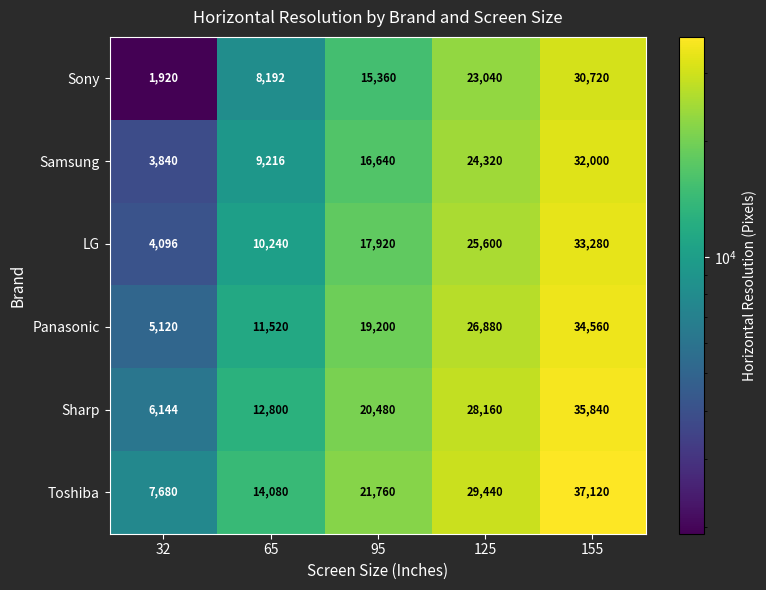

What is the difference between the highest and lowest values at 95?

6400